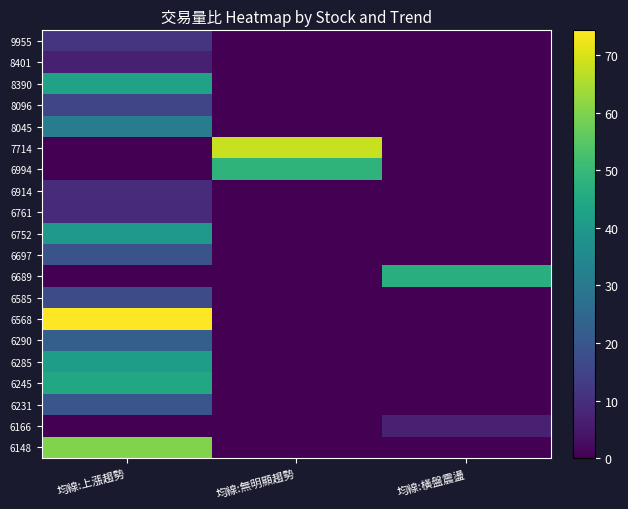

What is the total value across all series at 均線:上漲趨勢?

464.8